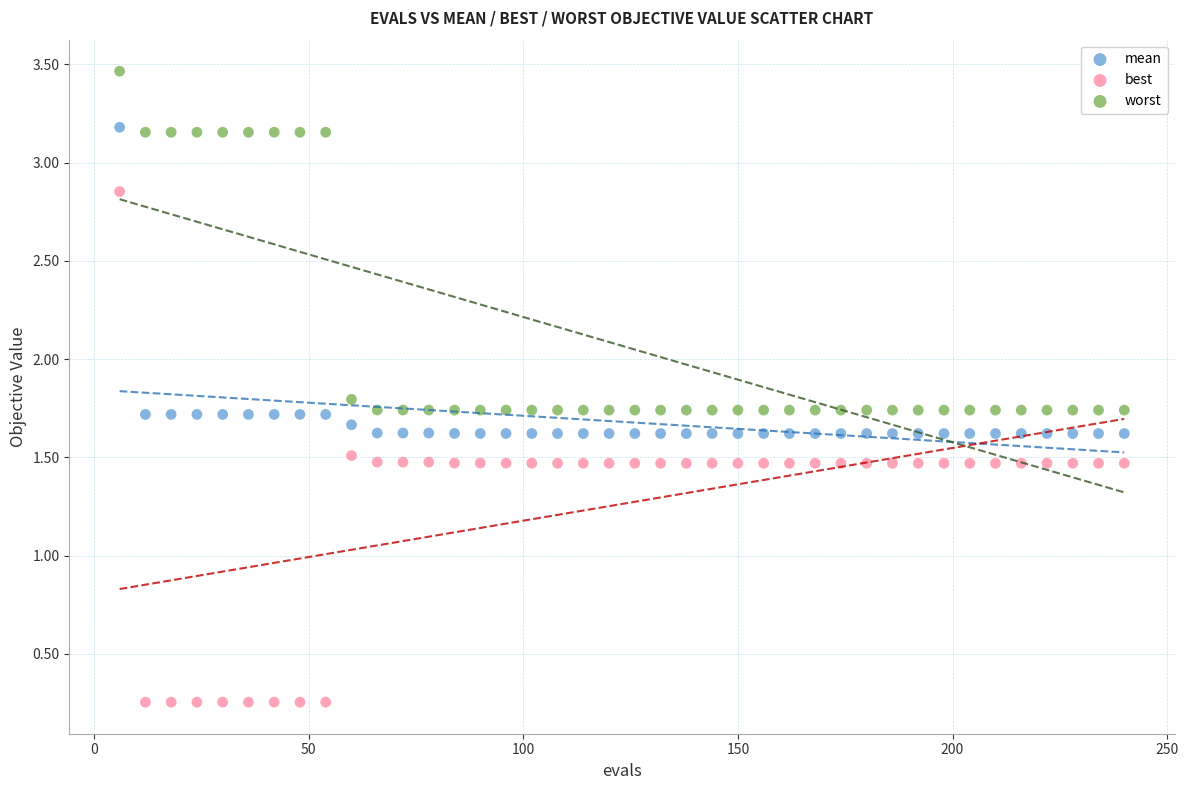

Which series has the largest Y range (max minus min)?

best